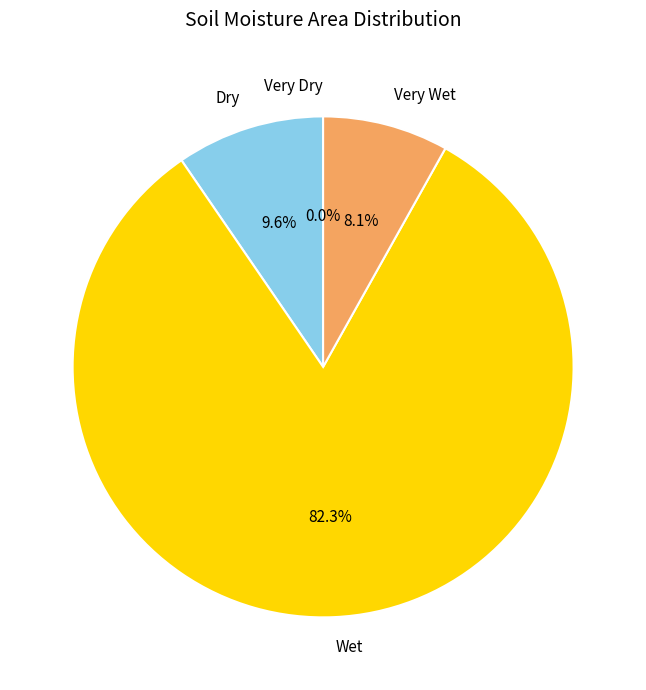

Does Wet represent more than half of the total?

Yes